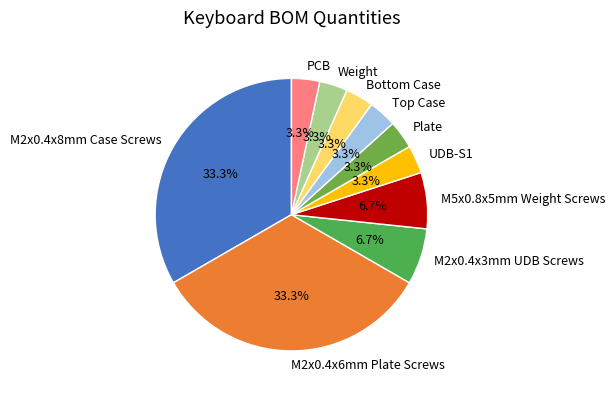

What percentage is the M5x0.8x5mm Weight Screws slice, to the nearest percent?

7%